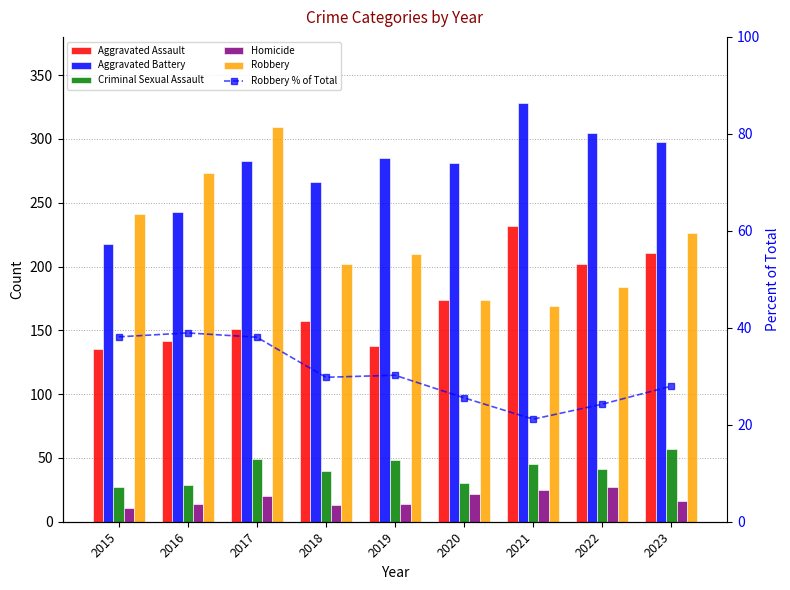

Read the Robbery % of Total value at 2023.

28.0